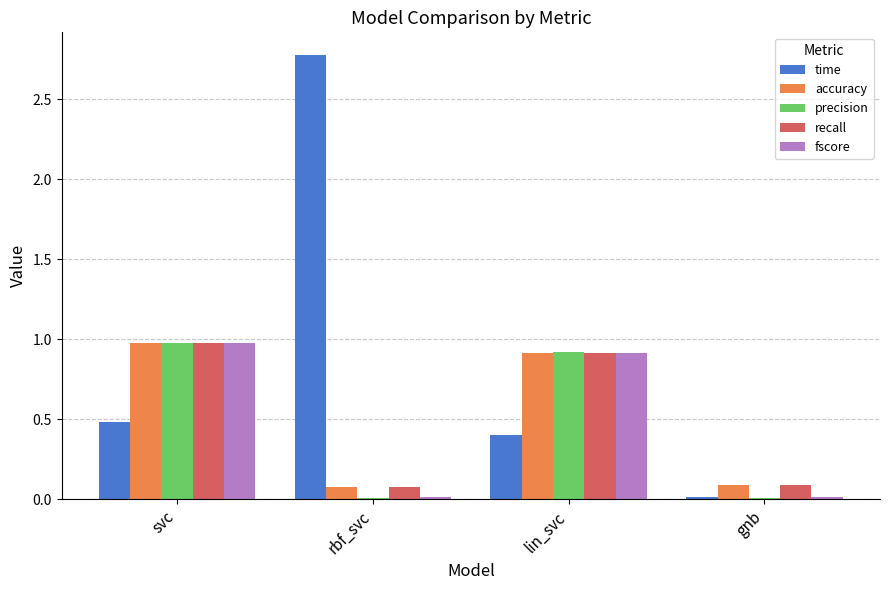

Is it true that recall equals 1.4 at svc?

False